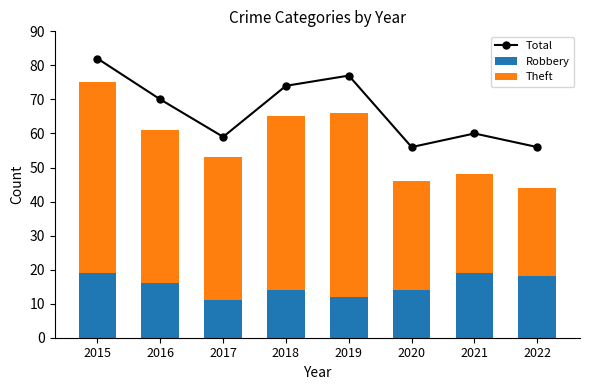

Which series has the largest range (max minus min)?

Theft